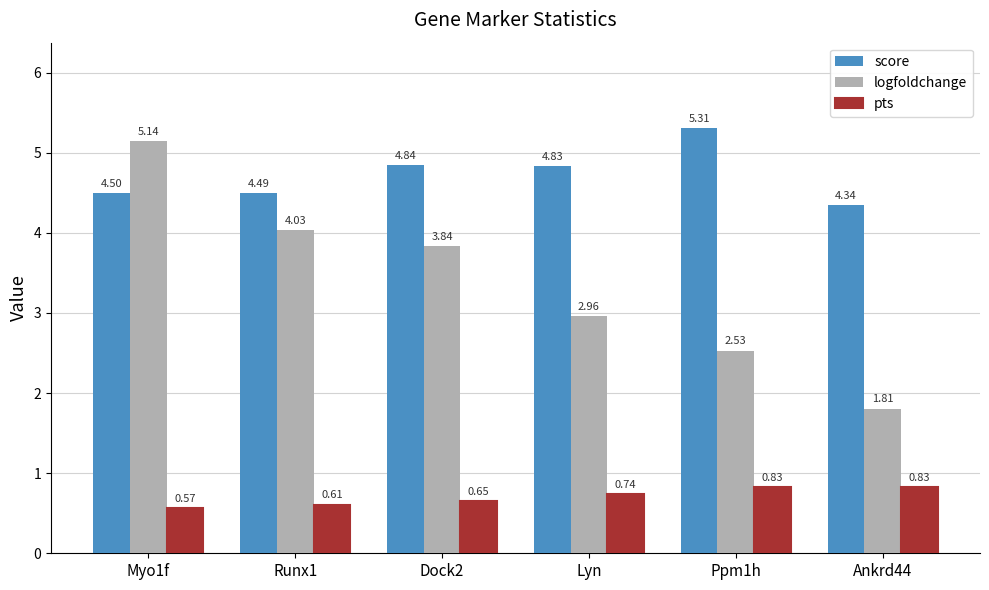

How many data points does each series have?

6